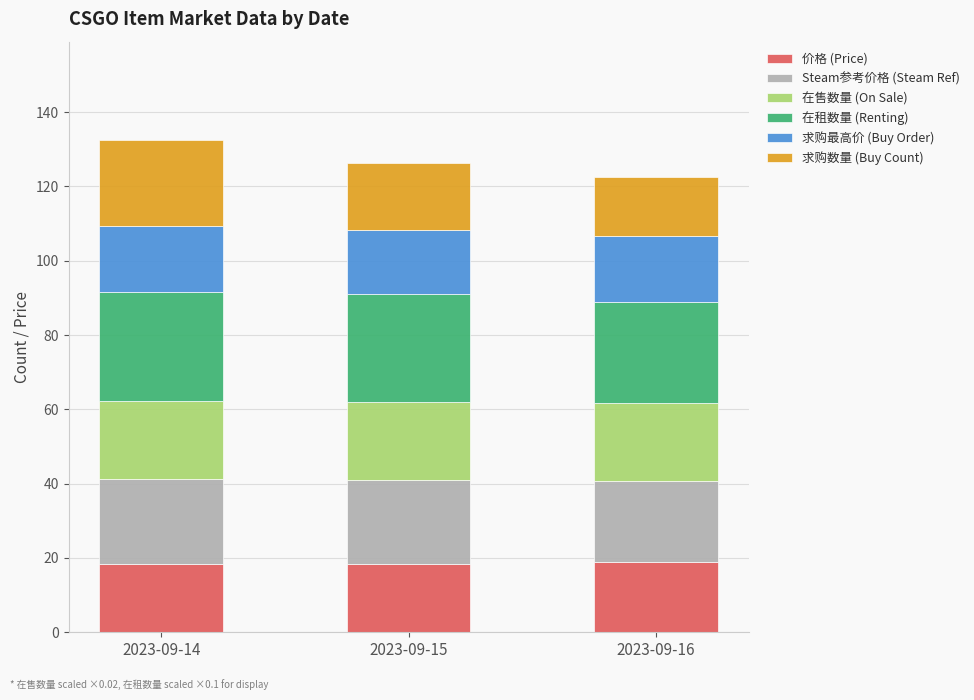

What is the sum of all 价格 (Price) values?

55.5